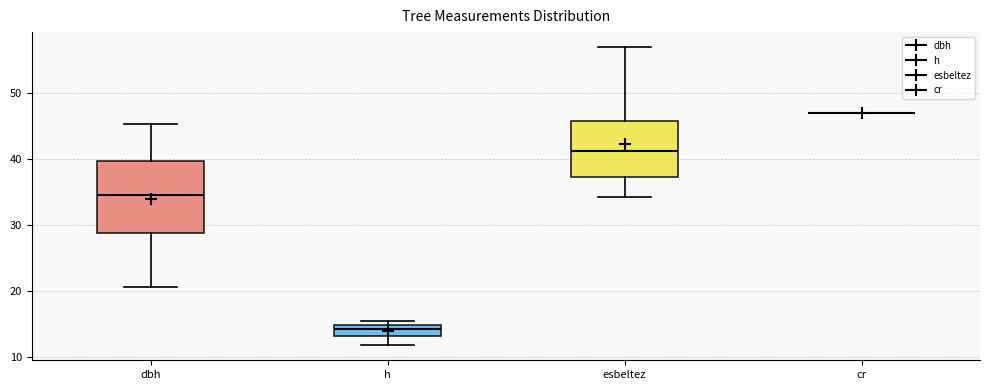

Reading left to right, transcribe this box plot: for each box, give where its median line is, the range the box spans, and where its two whiskers end, as read against the y-axis. The values are not printed on the chart, so give them approximately, as read against the axis.

dbh: median 34, box 29 to 40, whiskers 21 to 45
h: median 14, box 13 to 15, whiskers 12 to 15 (just above the box's upper edge)
esbeltez: median 41, box 37 to 46, whiskers 34 to 57
cr: box collapsed to a line at 47, whiskers 47 to 47